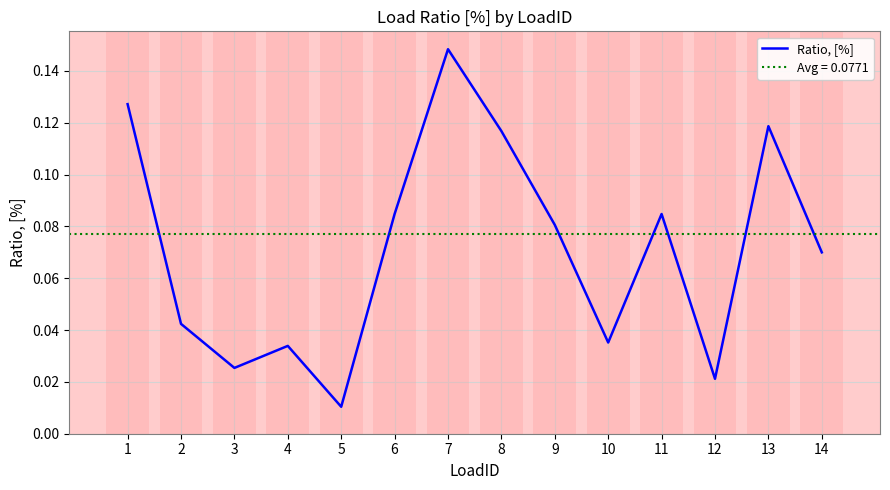

Rank the categories by value from lowest to highest.

5, 12, 3, 4, 10, 2, 14, 9, 6, 11, 8, 13, 1, 7